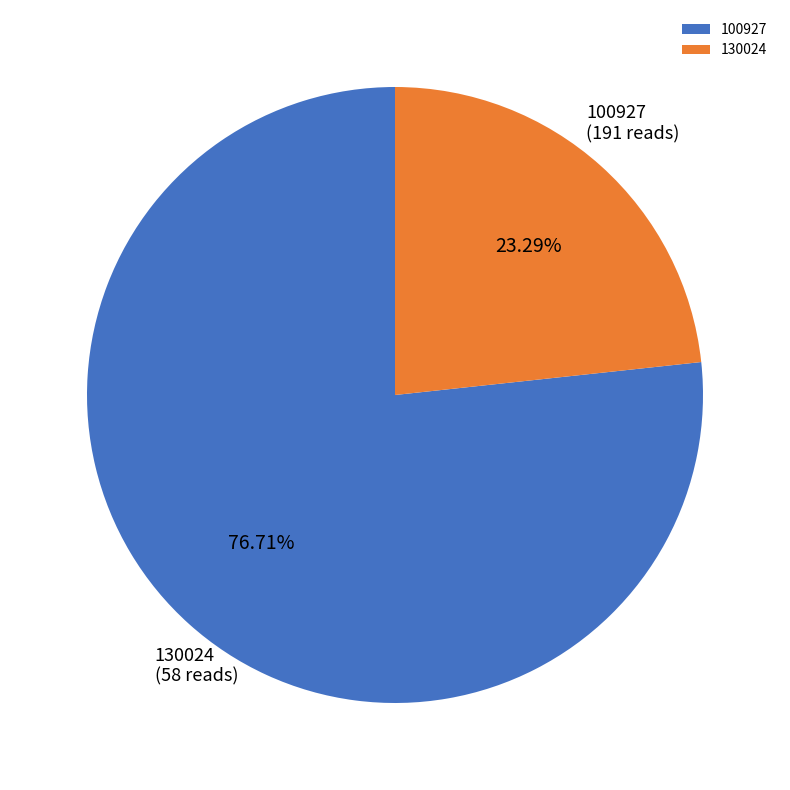

Does any single category account for the majority?

Yes